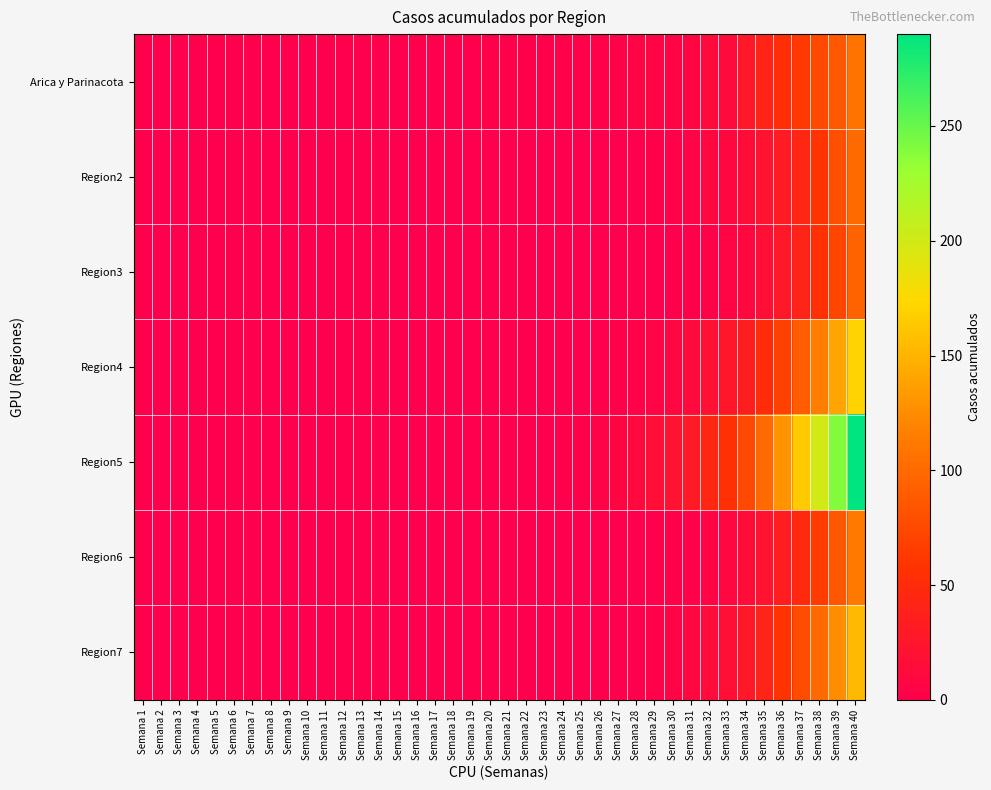

Count the number of data series in this chart.

7